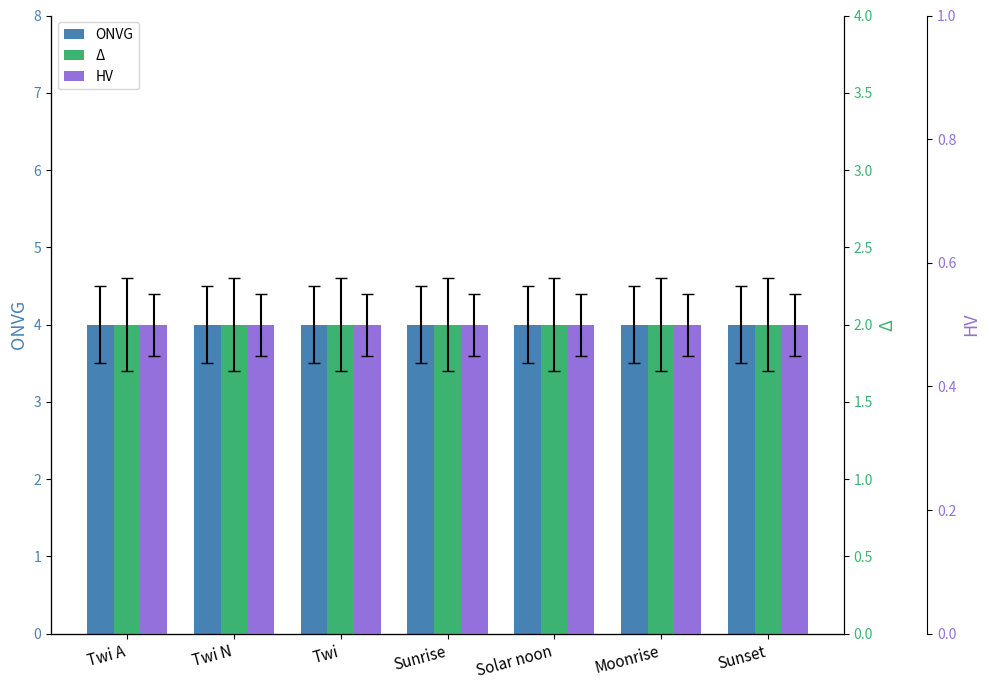

Which series has the largest total across all categories?

ONVG